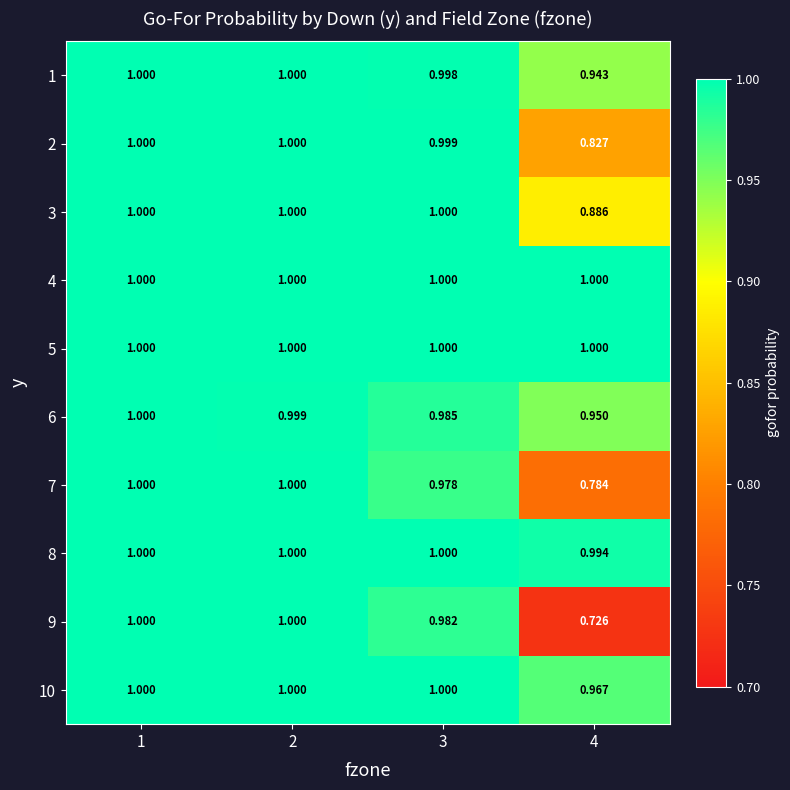

Reading right to left, transcribe all the data shown in this chart.

1: 4=0.9	3=1.0	2=1.0	1=1.0
2: 4=0.8	3=1.0	2=1.0	1=1.0
3: 4=0.9	3=1.0	2=1.0	1=1.0
4: 4=1.0	3=1.0	2=1.0	1=1.0
5: 4=1.0	3=1.0	2=1.0	1=1.0
6: 4=0.9	3=1.0	2=1.0	1=1.0
7: 4=0.8	3=1.0	2=1.0	1=1.0
8: 4=1.0	3=1.0	2=1.0	1=1.0
9: 4=0.7	3=1.0	2=1.0	1=1.0
10: 4=1.0	3=1.0	2=1.0	1=1.0